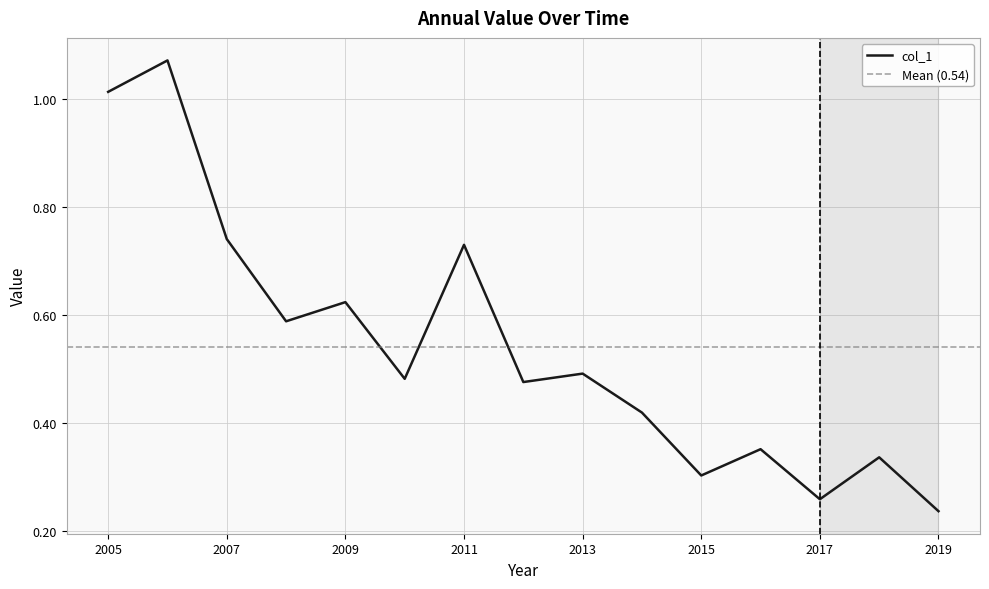

The col_1 series shows 0.1 at 2019. True or false?

False